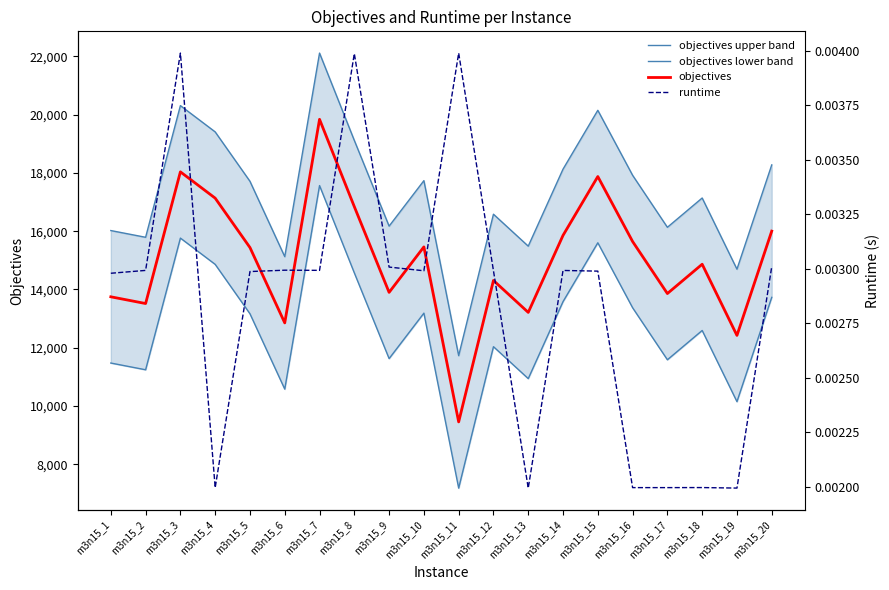

True or false: objectives and objectives upper band cross at least once.

False